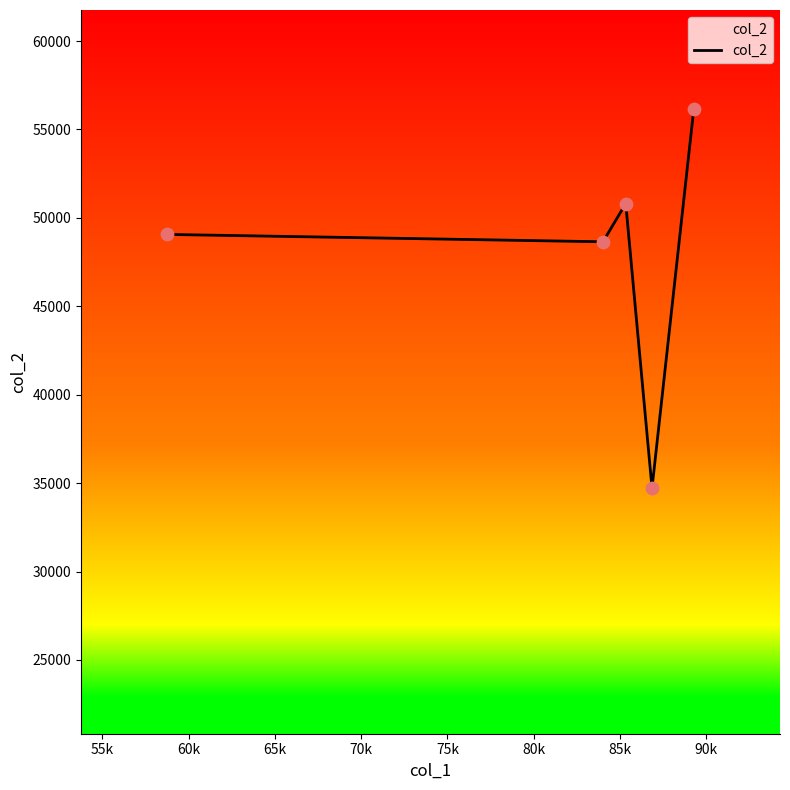

What is the average value?

47877.5